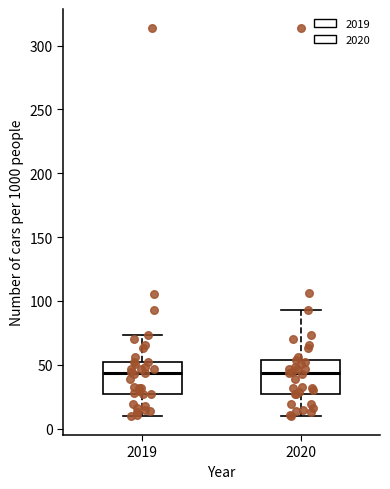

Reading left to right, read every box against the y-axis: the position of its median line, the range the box covers, and the ends of its whiskers. The values are not printed on the chart, so give them approximately, as read against the axis.

2019: median 45, box 25 to 50, whiskers 10 to 75
2020: median 45, box 25 to 55, whiskers 10 to 95